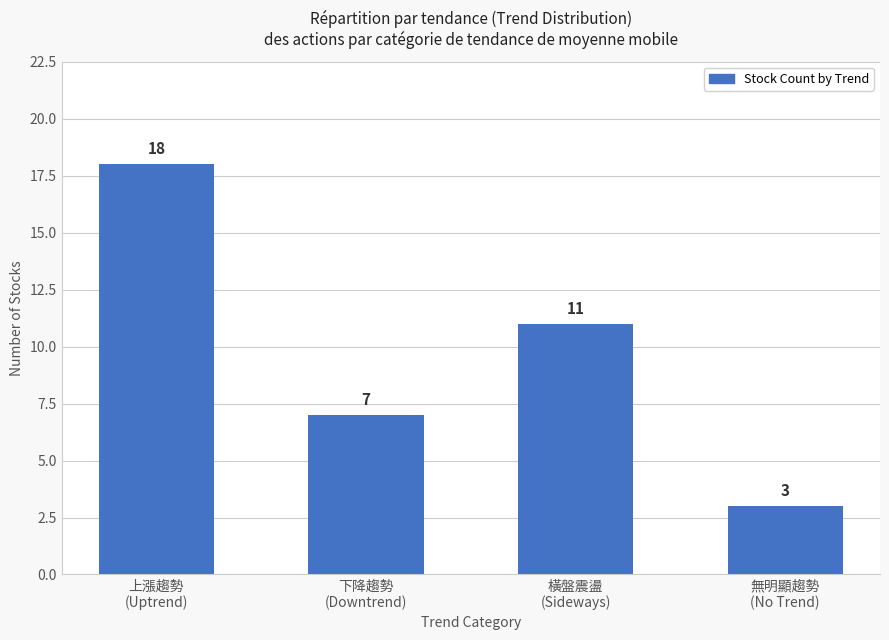

At which label does the data first exceed 11?

上漲趨勢
(Uptrend)